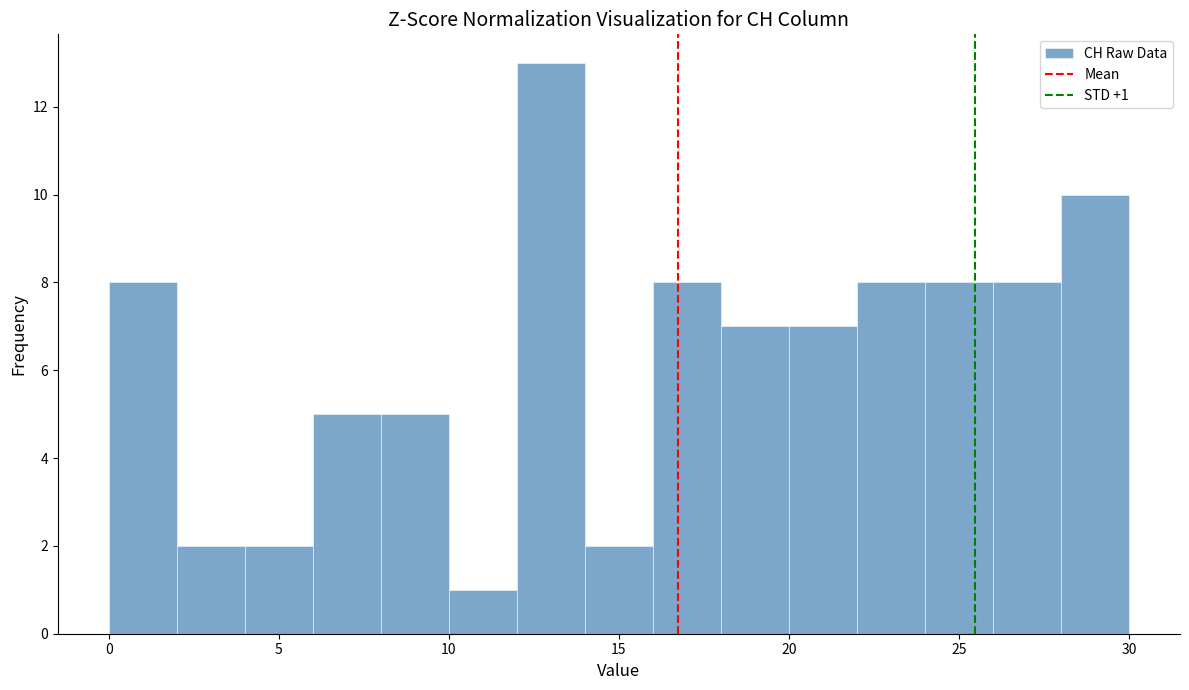

Over which range of the x-axis is the bar tallest?

12 to 14